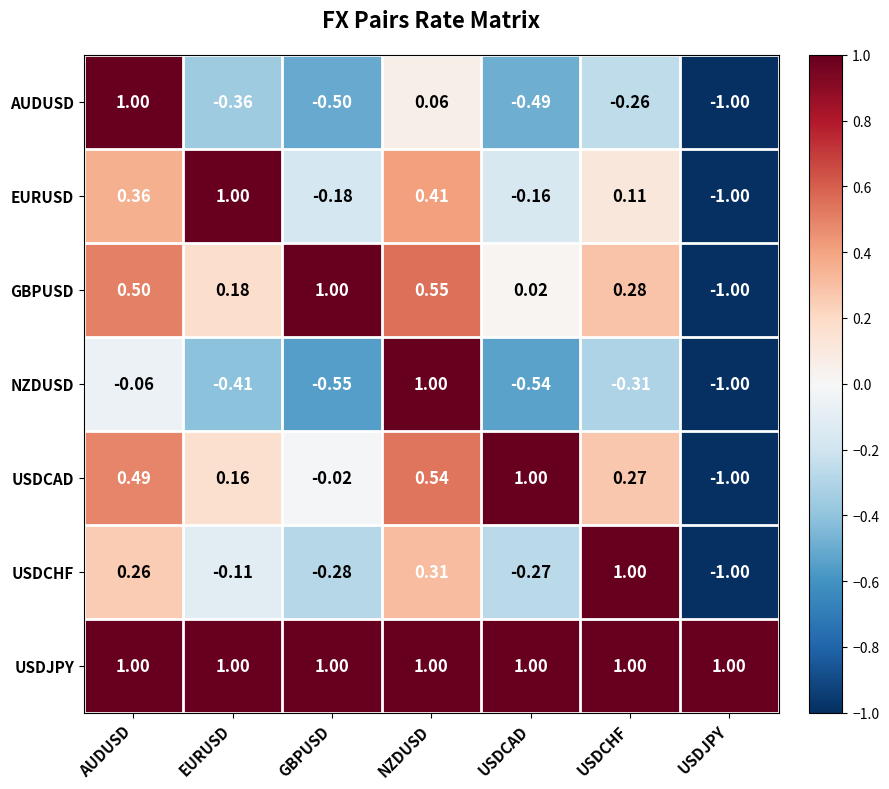

Which category has the lowest value across all series?

USDJPY